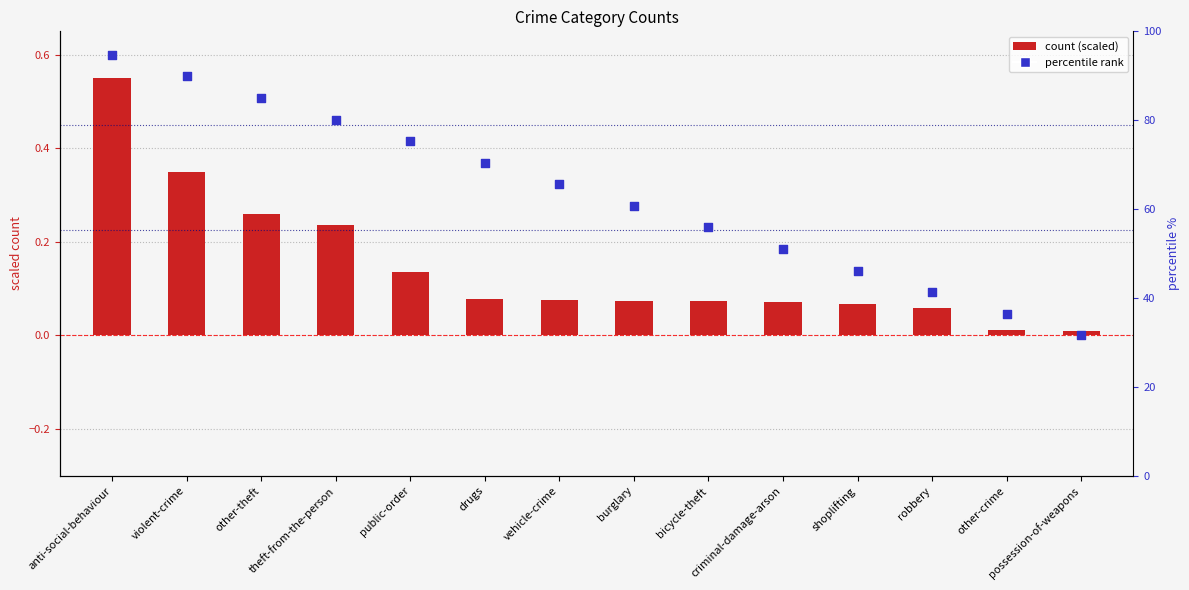

Which series contains the highest Y value?

percentile rank